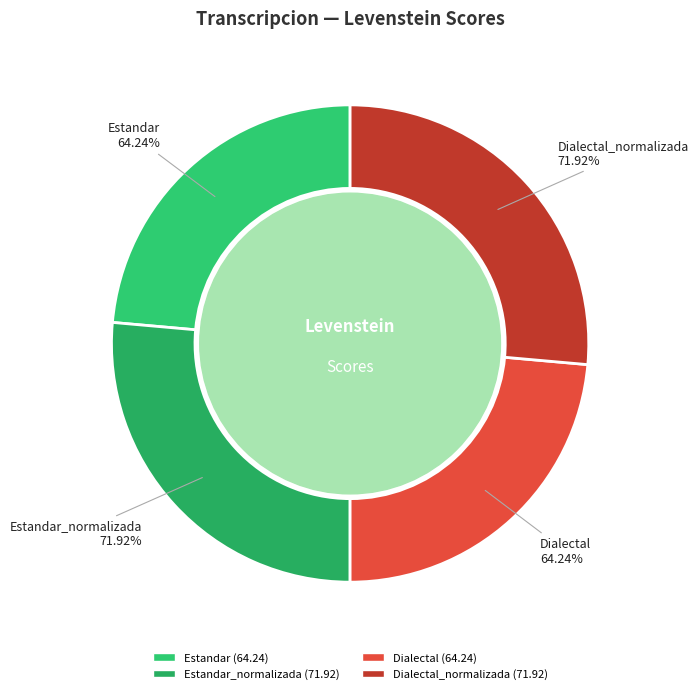

To the nearest percent, what is the difference between the largest and smallest slice percentages?

3%